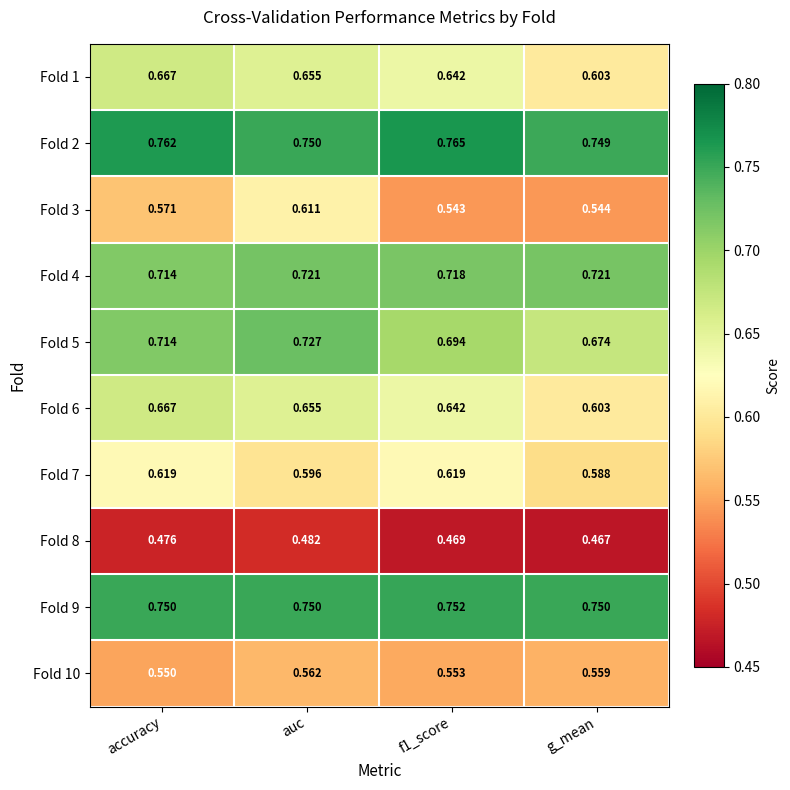

Where is Fold 4 nearest to the value 0?

accuracy